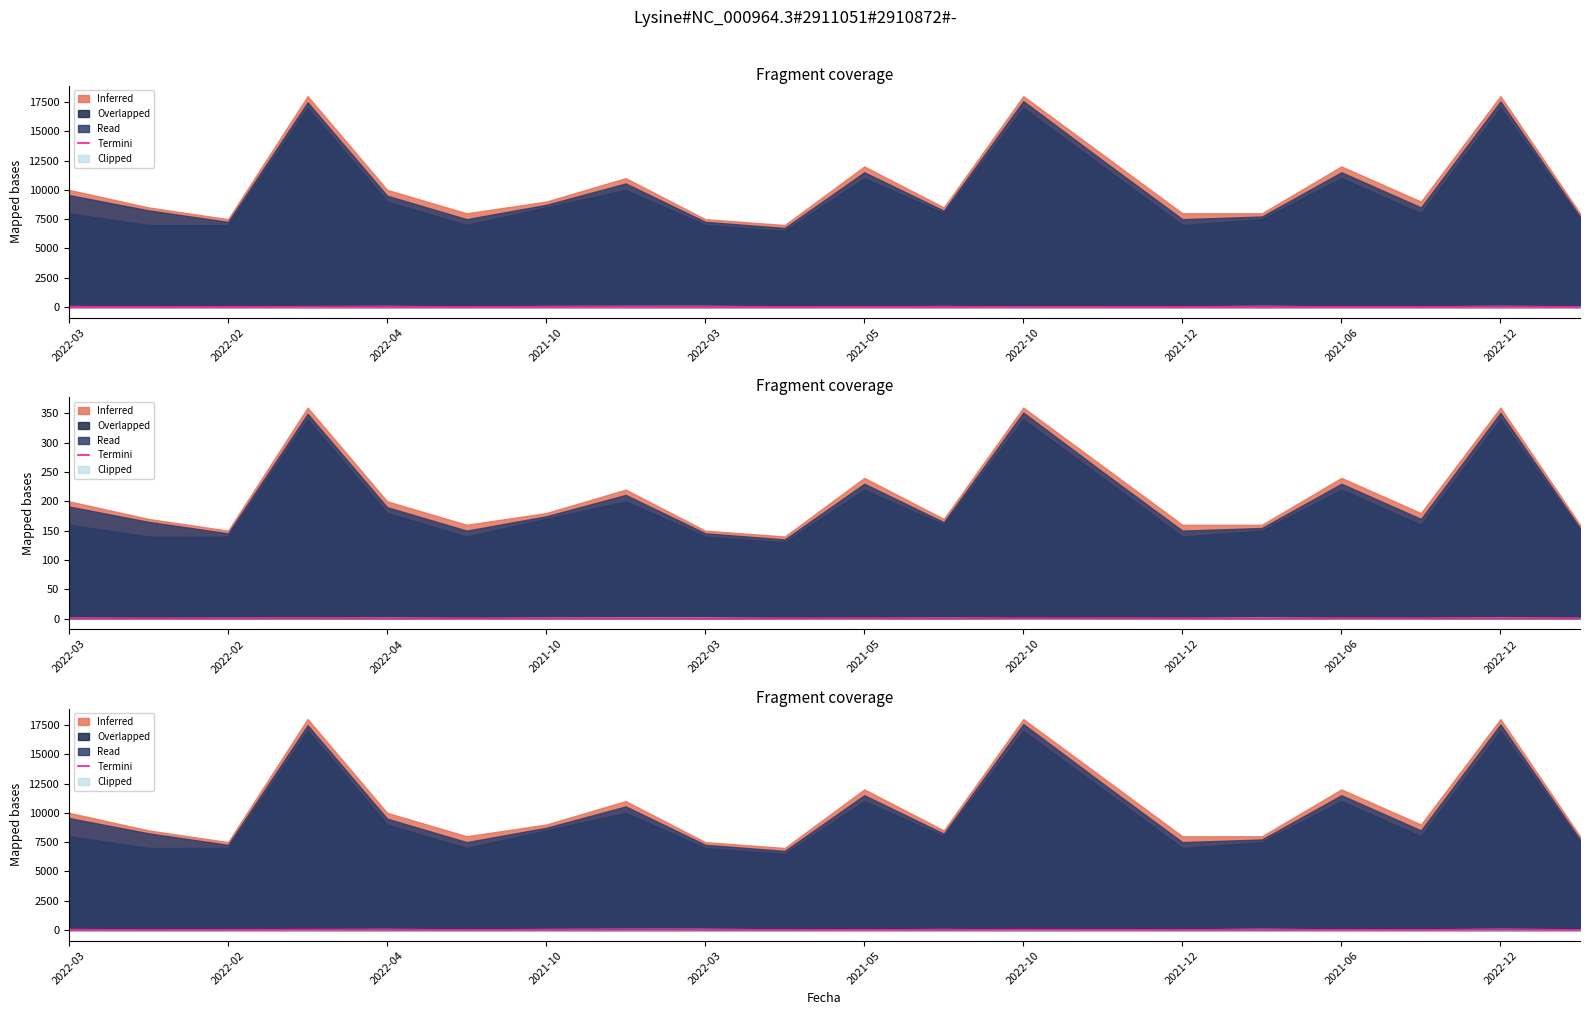

True or false: there are more than 1 points higher than both neighbors.

True